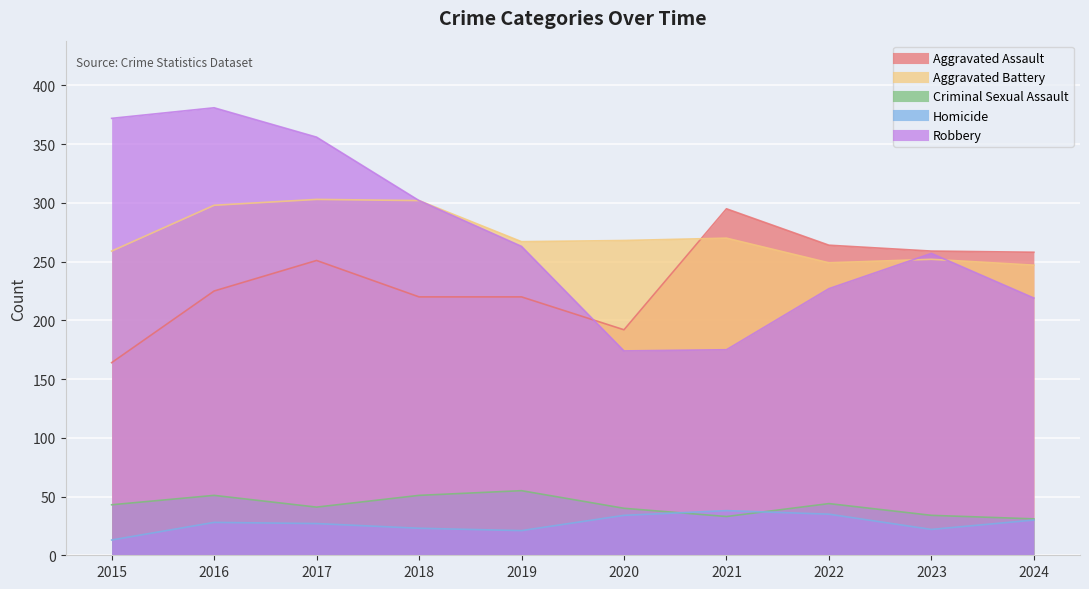

True or false: Homicide has more than 2 interior local peaks.

False